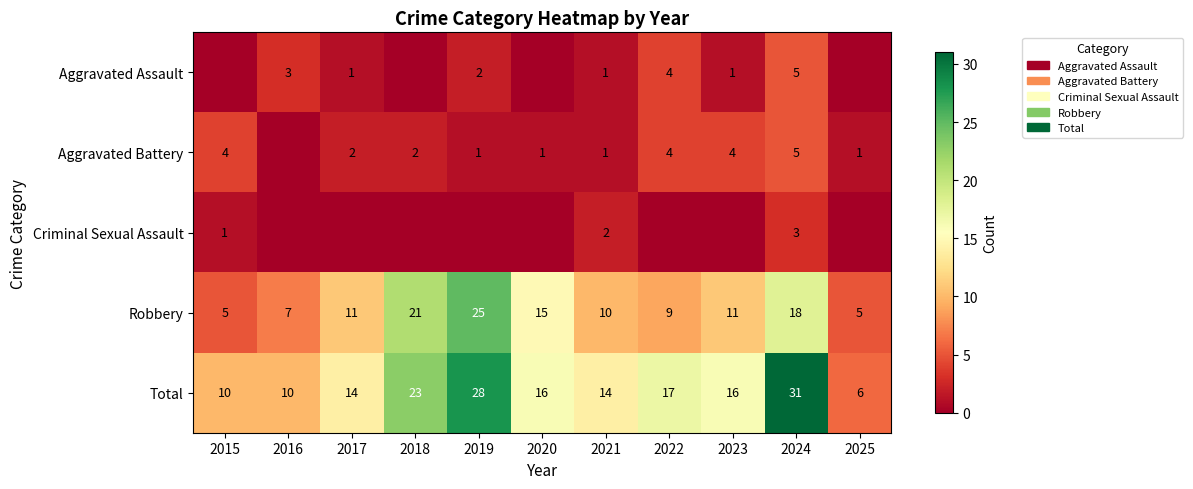

At which category does the chart reach its minimum across all series?

2015